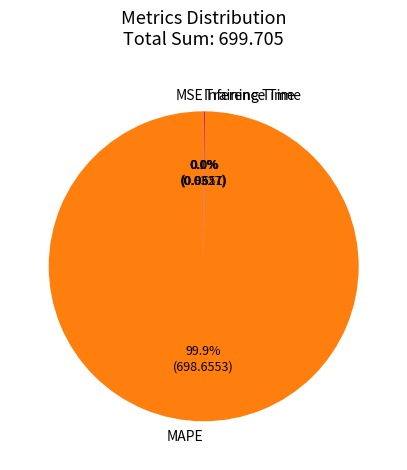

To the nearest percent, what is the difference between the largest and smallest slice percentages?

100%